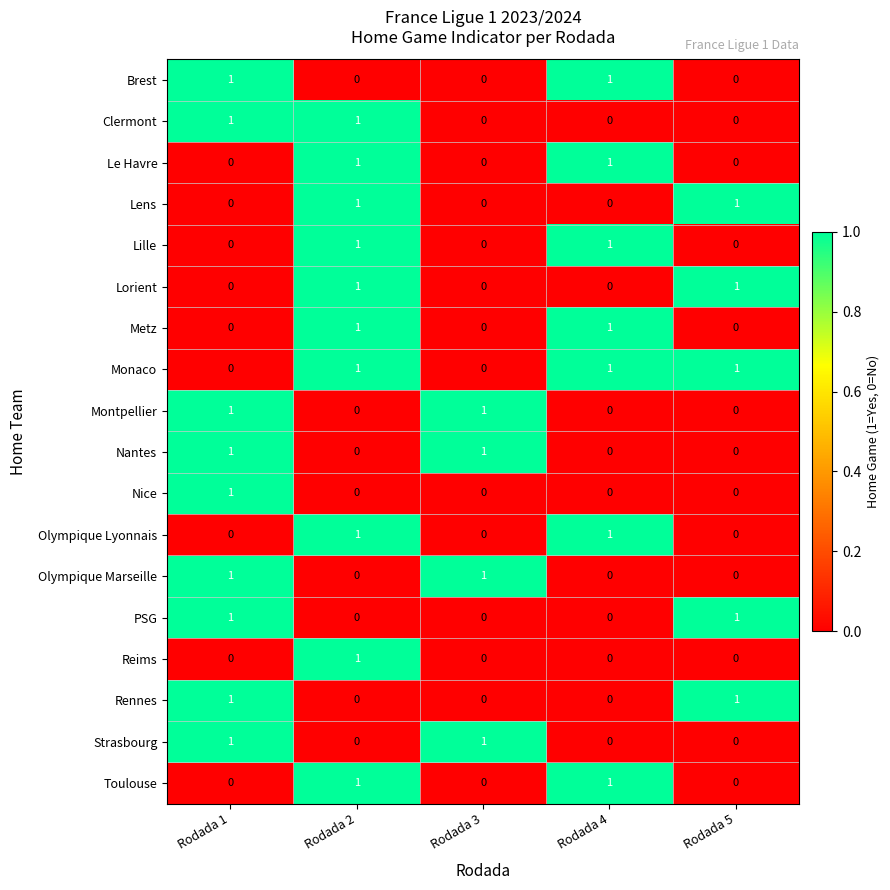

Count the number of data series in this chart.

18